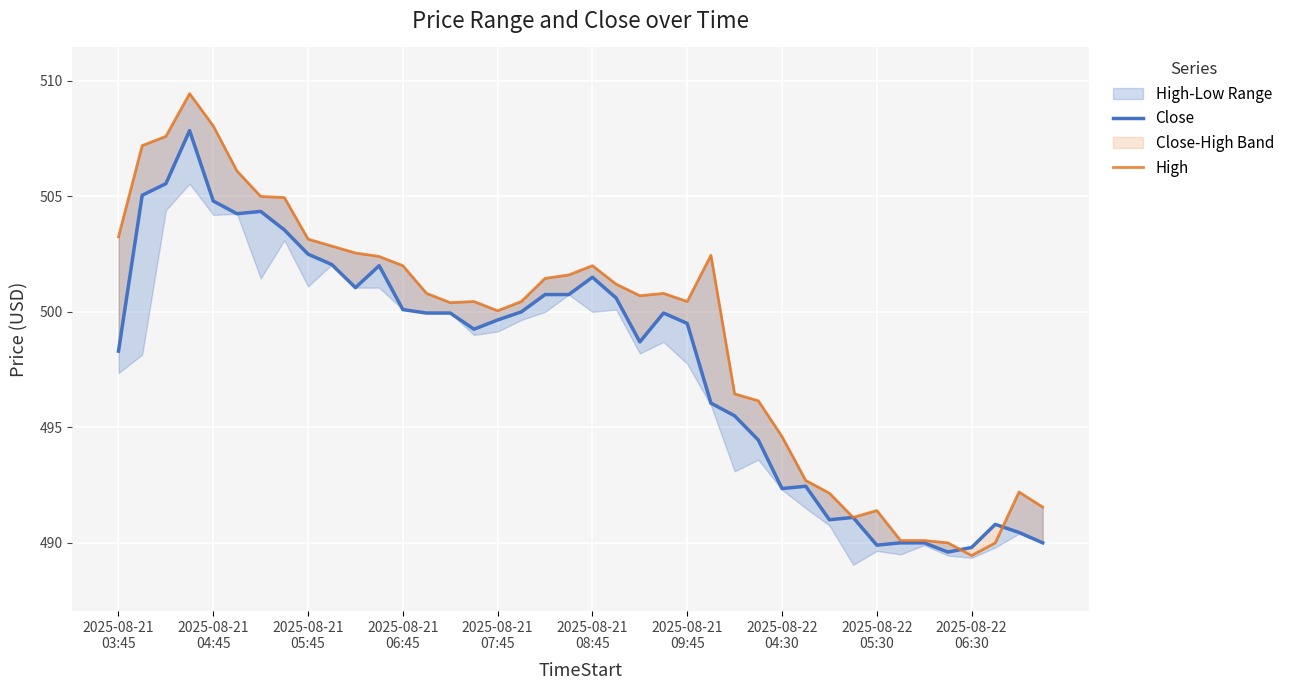

The Close series shows 350.4 at 2025-08-21
09:45. True or false?

False